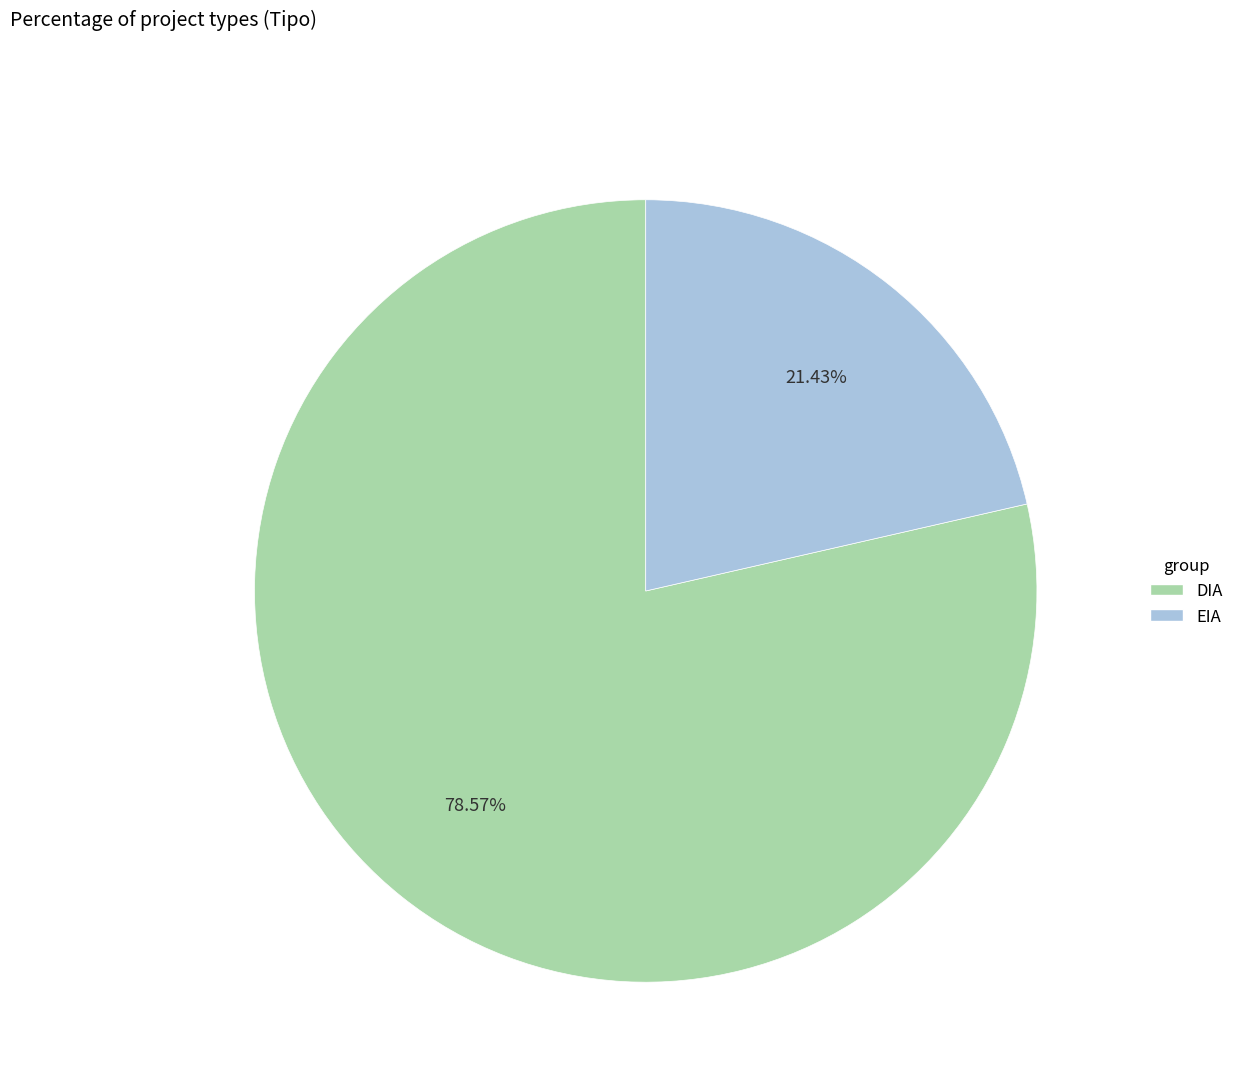

Is it true that EIA is 21% of the pie?

True